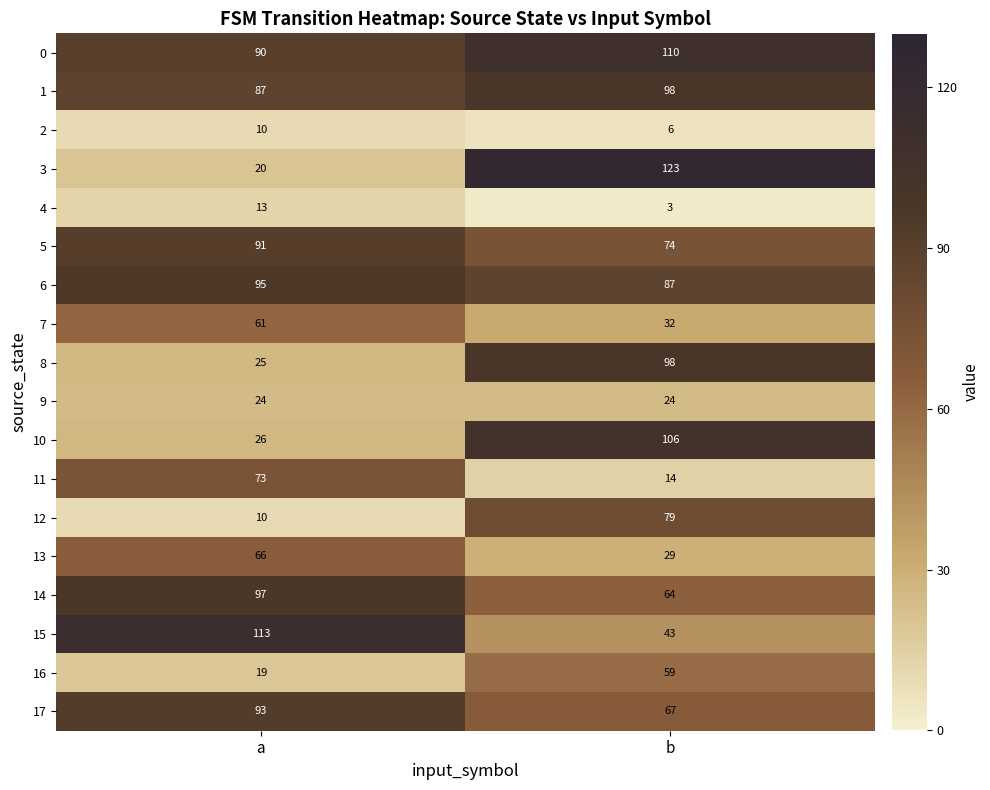

What is the average value of the 17 series?

80